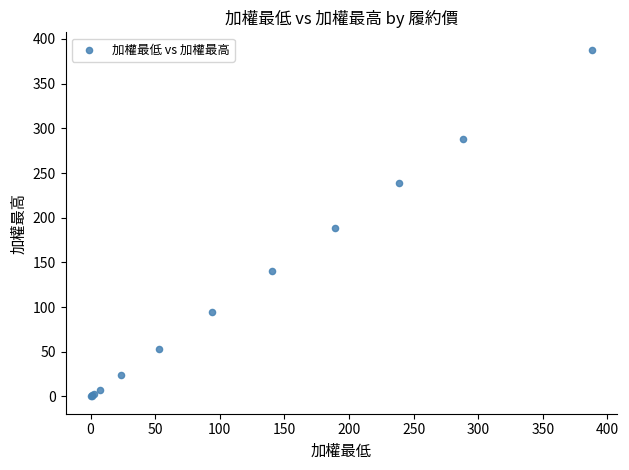

What Y value in the scatter plot is closest to 194?

189.0